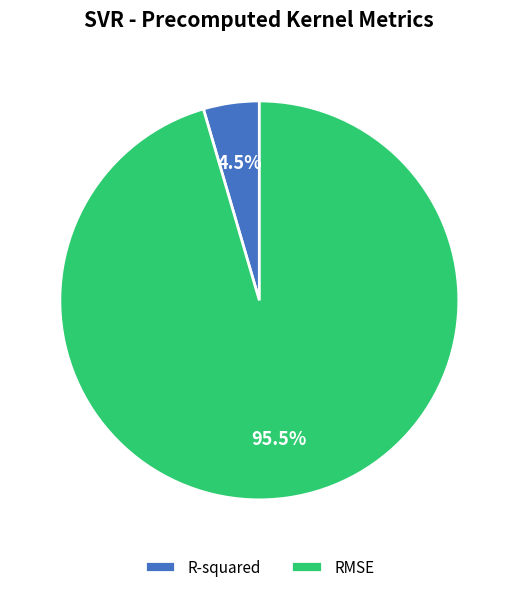

Which category accounts for the majority?

RMSE